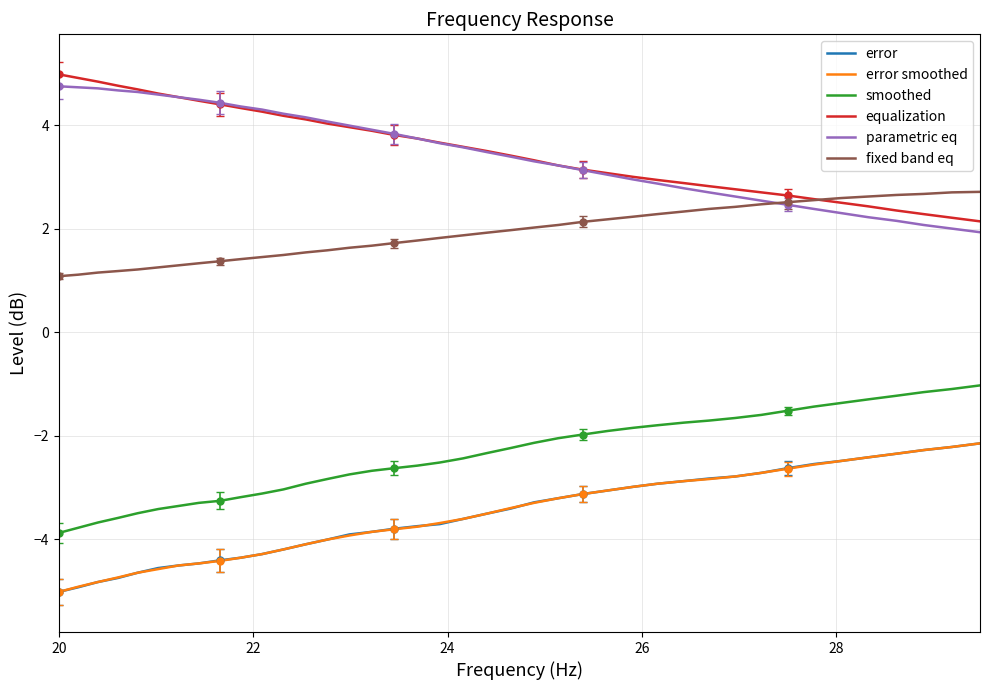

What is the value of the error point at the 20th from the left?

-3.6